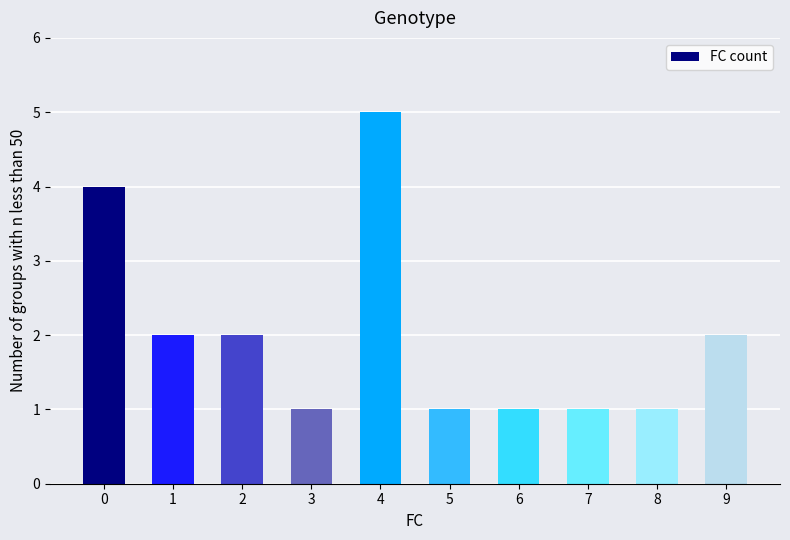

What is the ratio of the value at 9 to the value at 5?

2.0